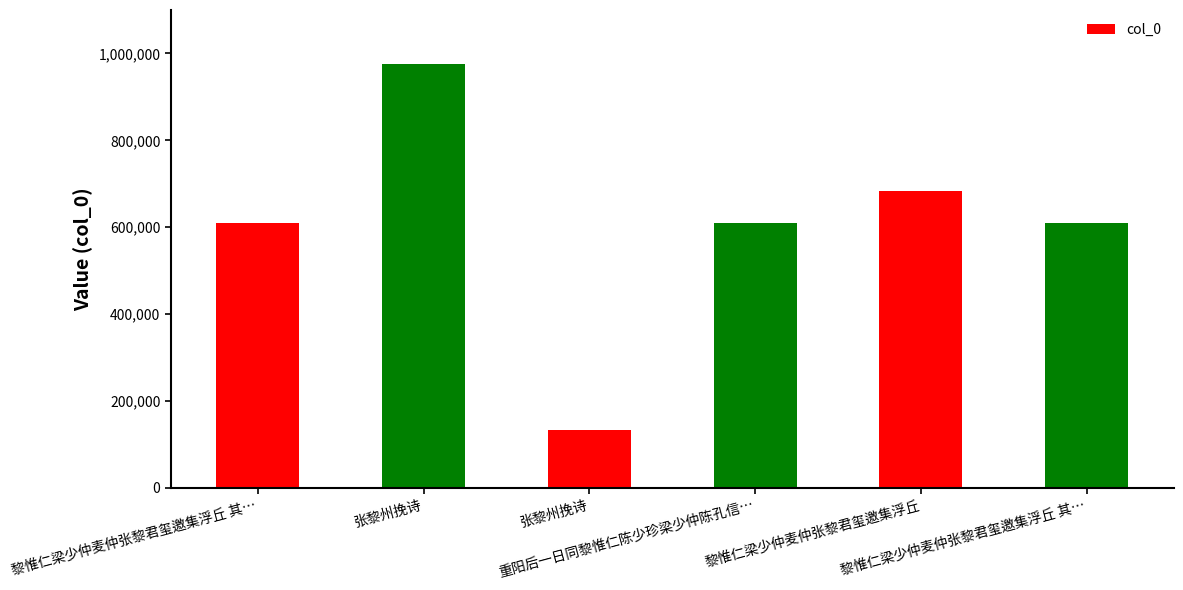

How many bars are there in total?

6